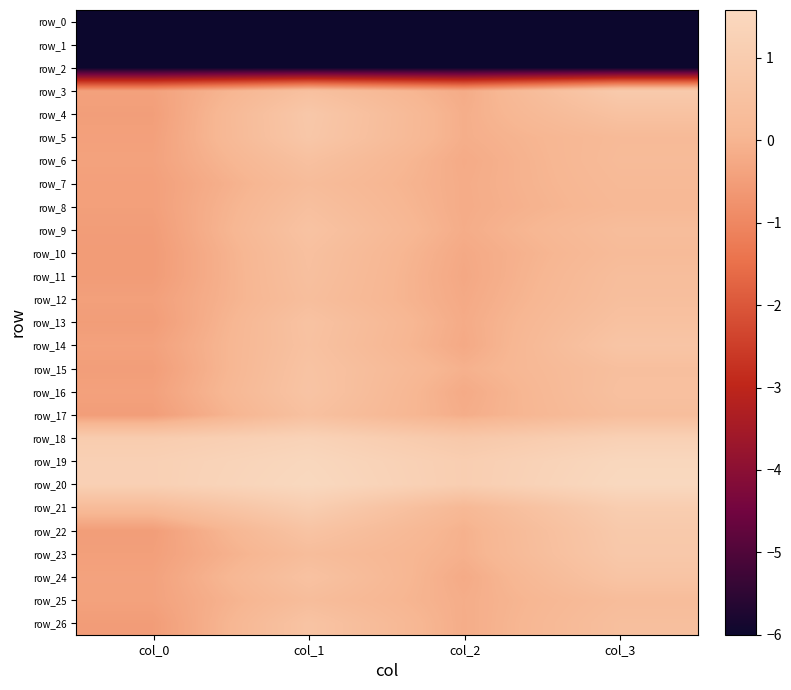

True or false: row_10 has a value of -0.2 at col_2.

True